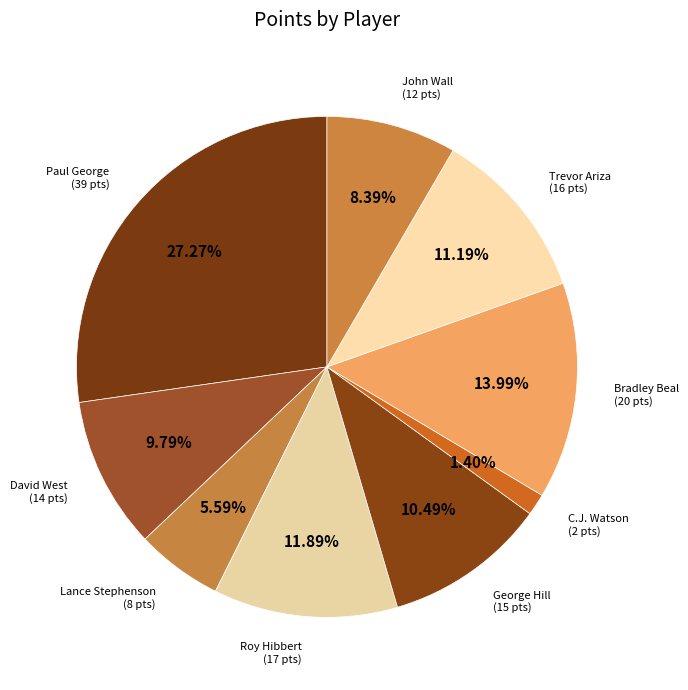

What is the ratio of the value at Trevor Ariza to the value at C.J. Watson?

8.0